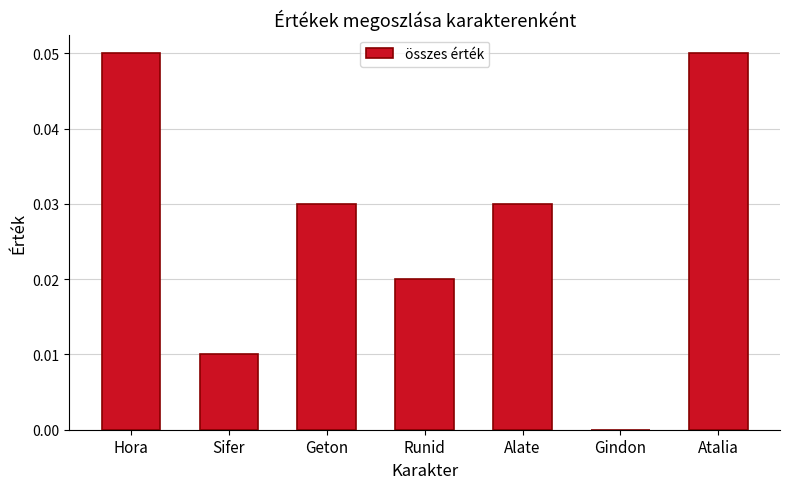

Which has a higher value, Atalia or Runid?

Atalia